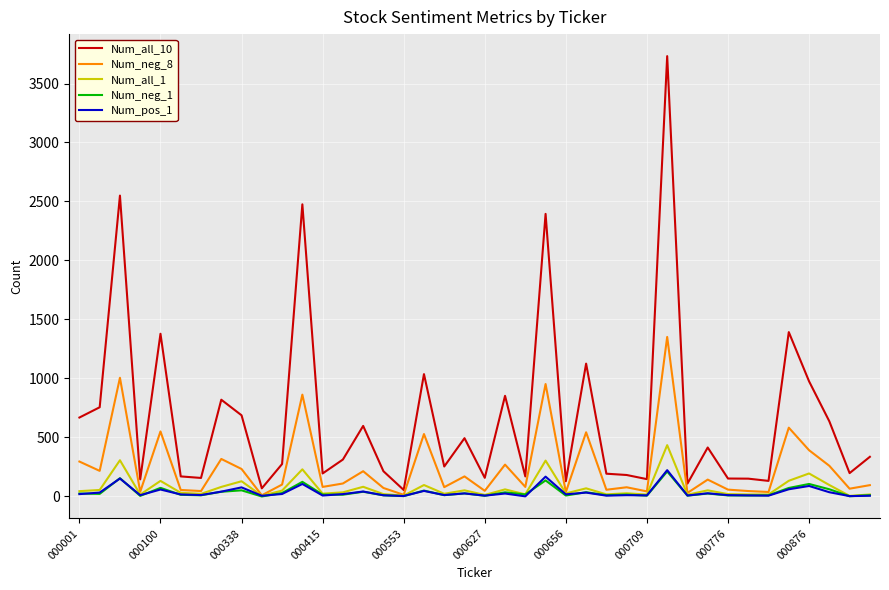

Which series has the largest total across all categories?

Num_all_10